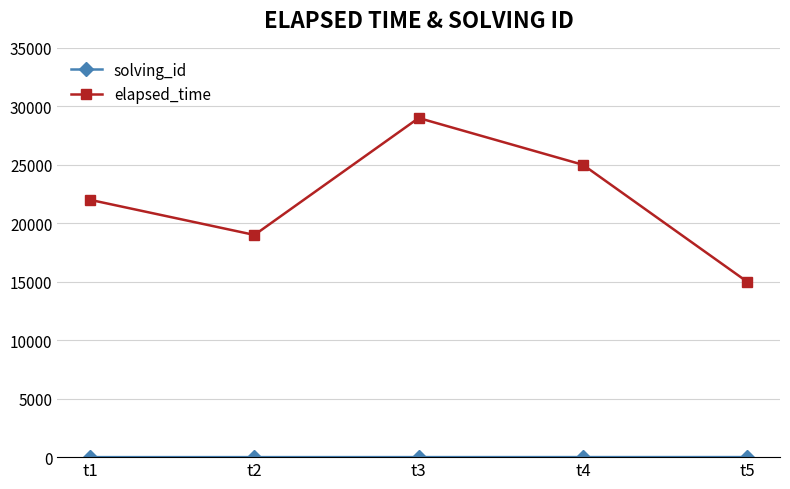

Which series changed the most between t3 and t5?

elapsed_time